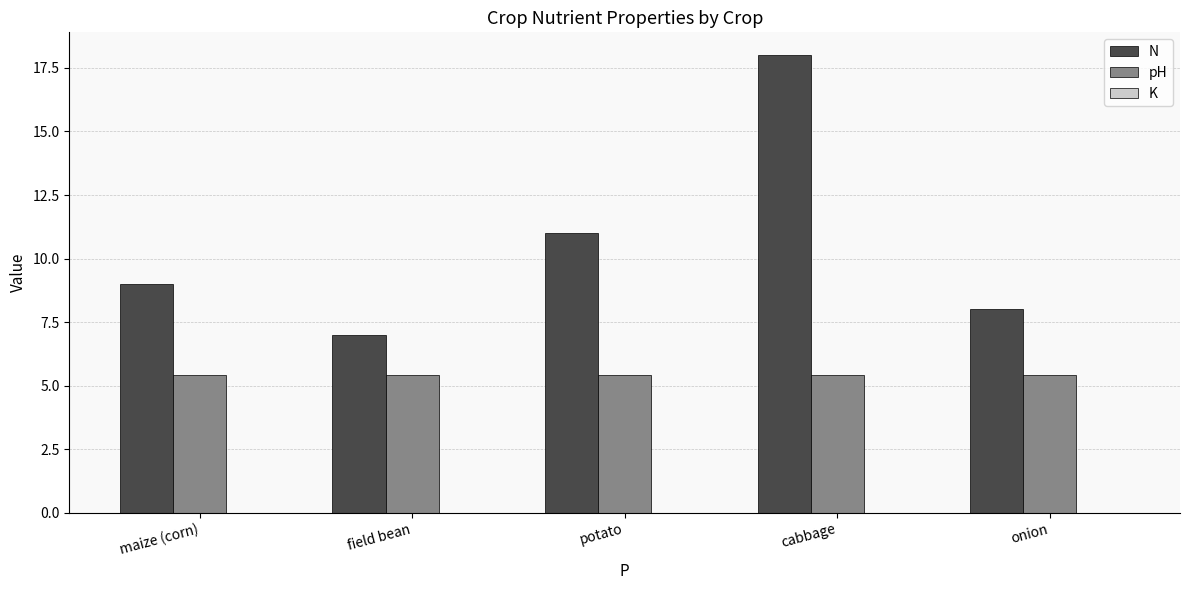

What is the average value of the pH series?

5.4